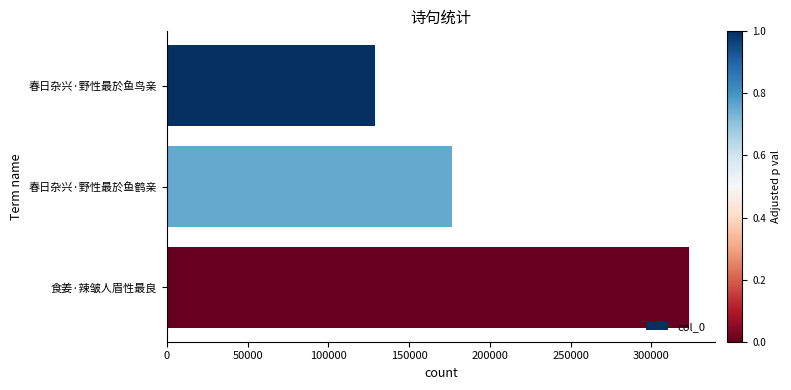

How many values are below 176456?

1